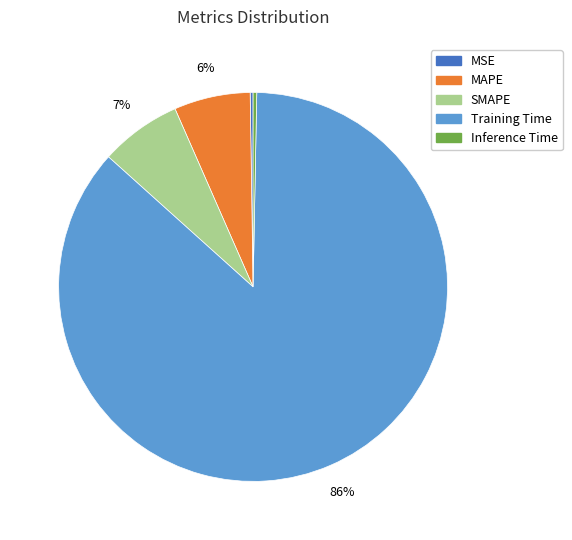

Which slice is the largest?

Training Time